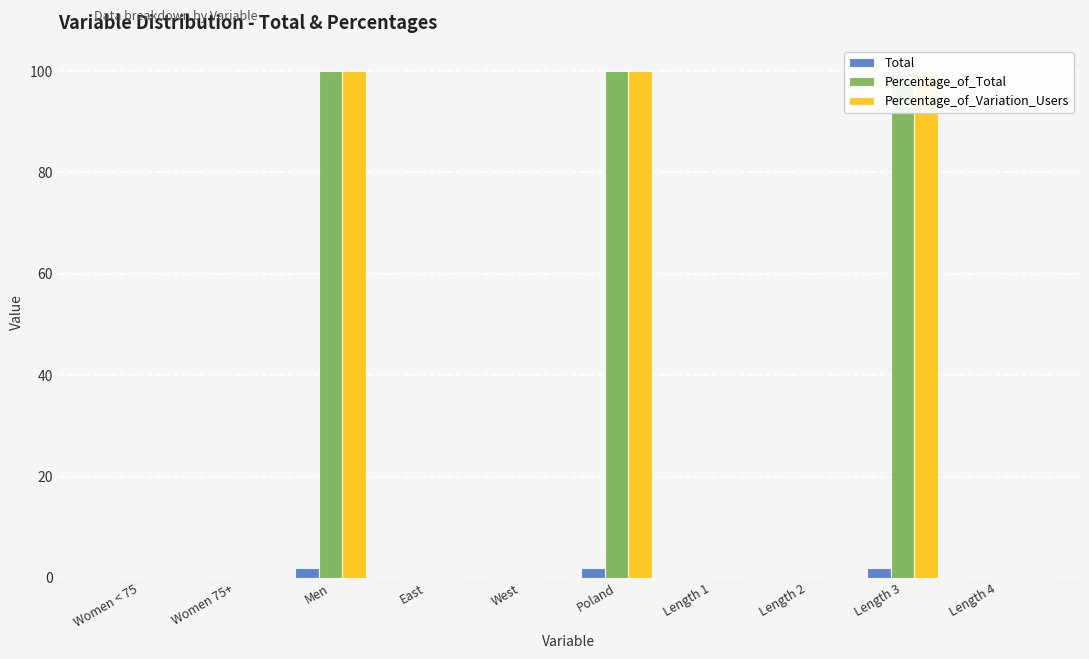

The Percentage_of_Total series shows 100 at Men. True or false?

True